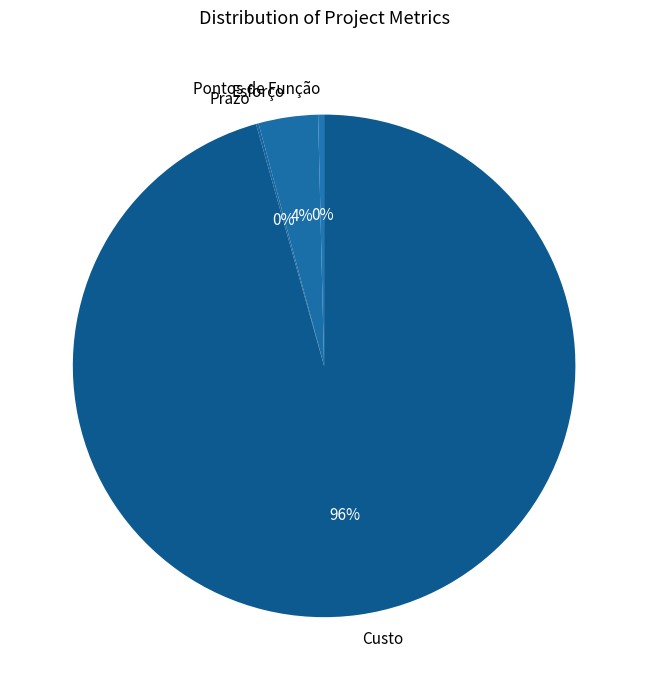

To the nearest percent, what is the average slice percentage?

25%